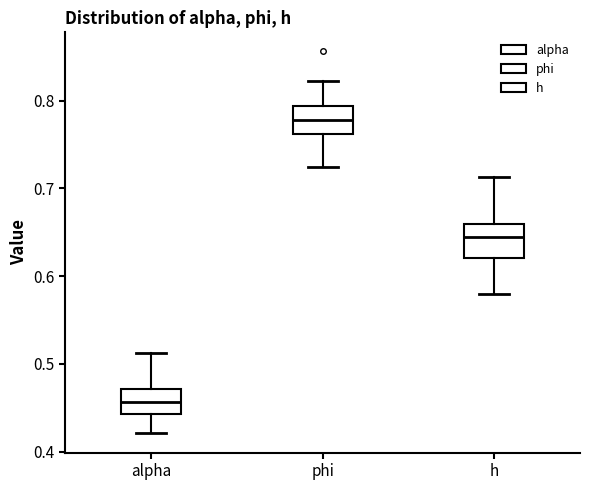

Which box has the lowest median line?

alpha